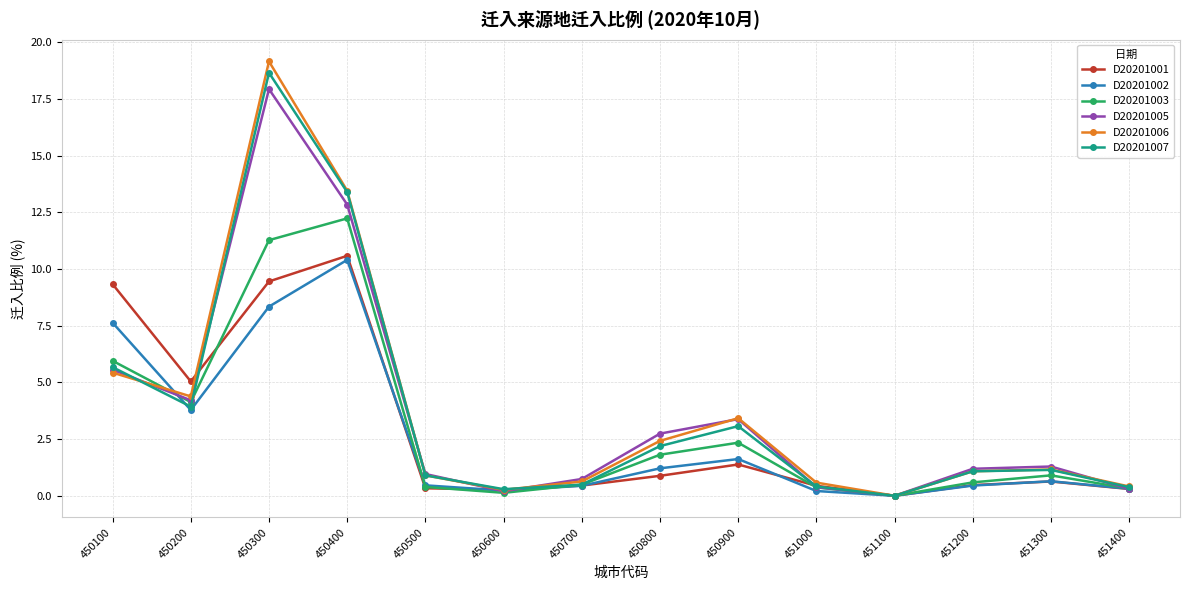

At which category is the sum across all series the highest?

450300